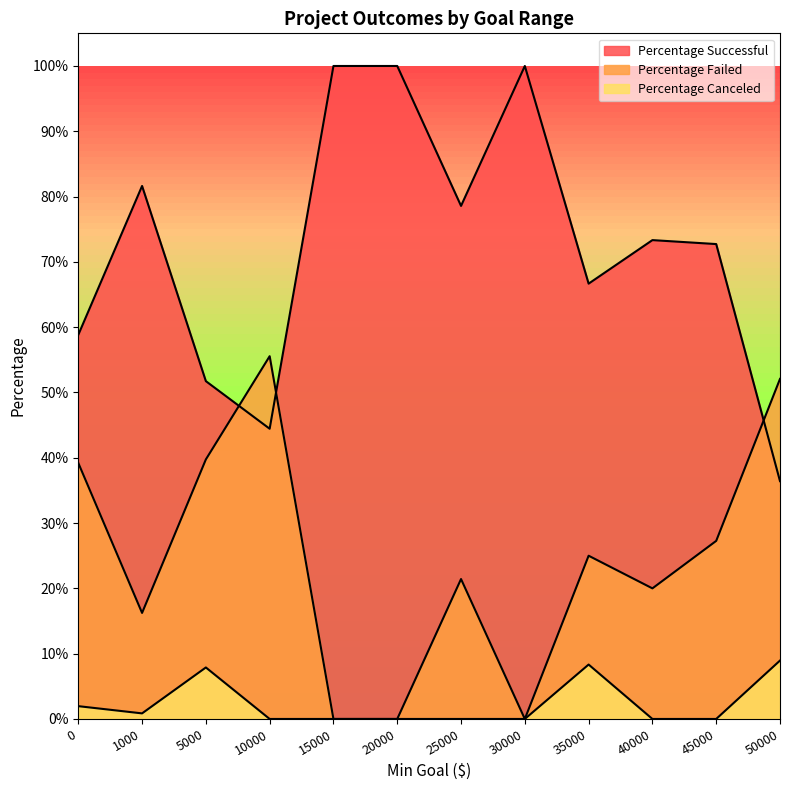

Is the value of Percentage Successful at 30000 greater than the value of Percentage Failed at 5000?

Yes